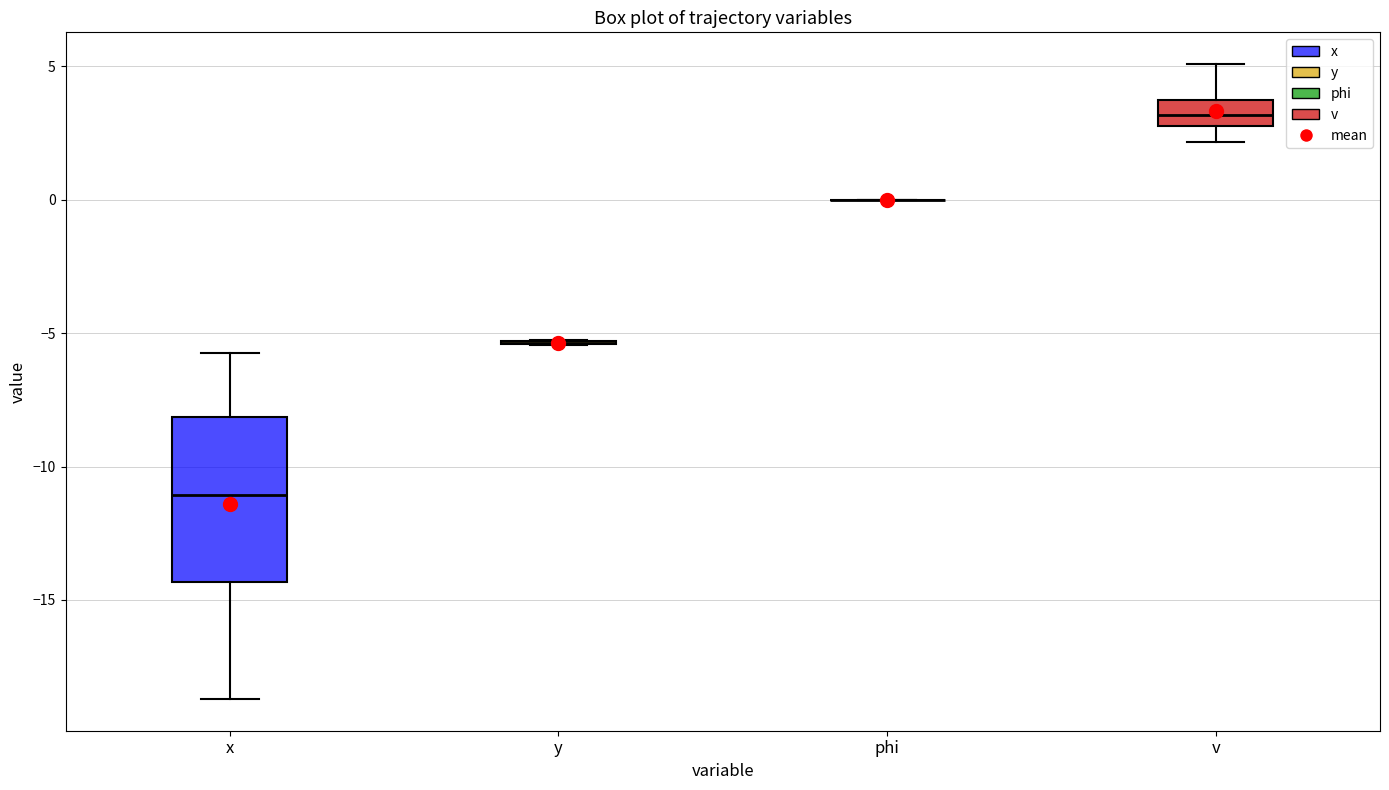

Reading left to right, transcribe this box plot: for each box, give where its median line is, the range the box spans, and where its two whiskers end, as read against the y-axis. The values are not printed on the chart, so give them approximately, as read against the axis.

x: median -11.0, box -14.5 to -8.0, whiskers -18.5 to -5.5
y: box collapsed to a line at -5.5, whiskers -5.5 to -5.5
phi: box collapsed to a line at 0.0, whiskers 0.0 to 0.0
v: median 3.0 (inside the box), box 3.0 to 4.0, whiskers 2.0 to 5.0